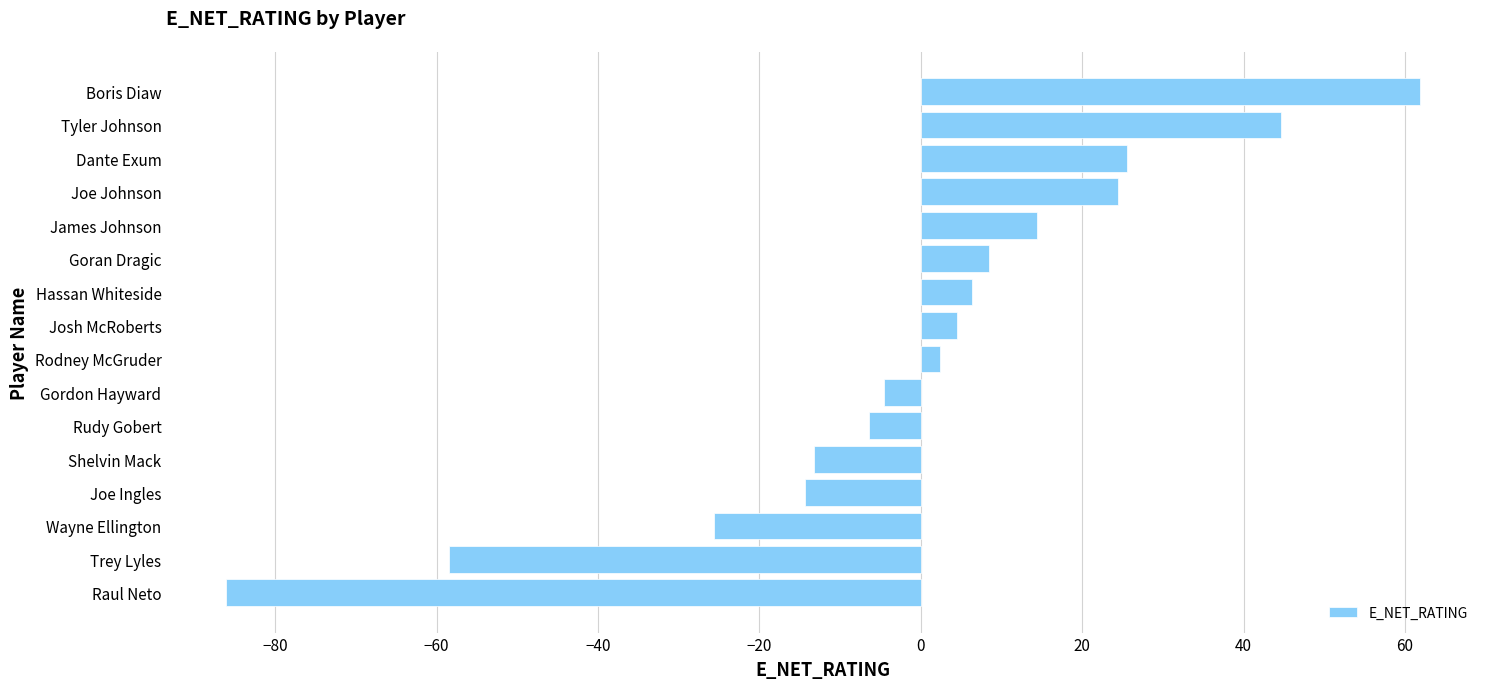

The chart shows a value of -86.1 at Raul Neto. True or false?

True